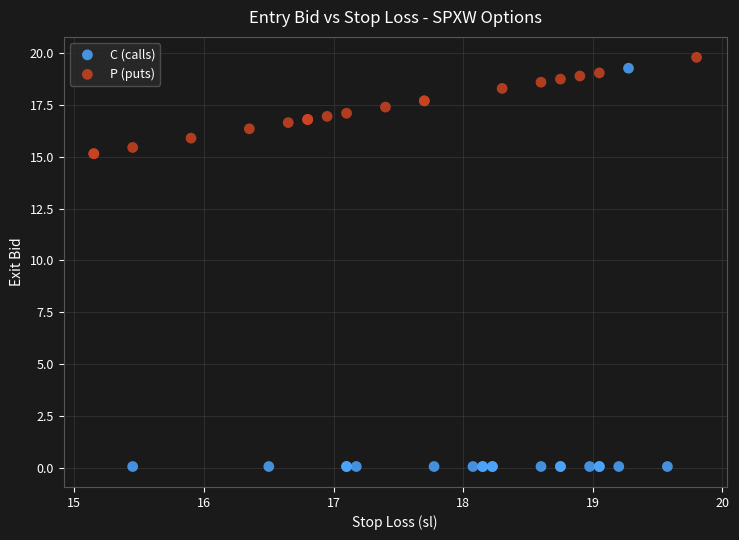

Which series has the largest Y range (max minus min)?

C (calls)